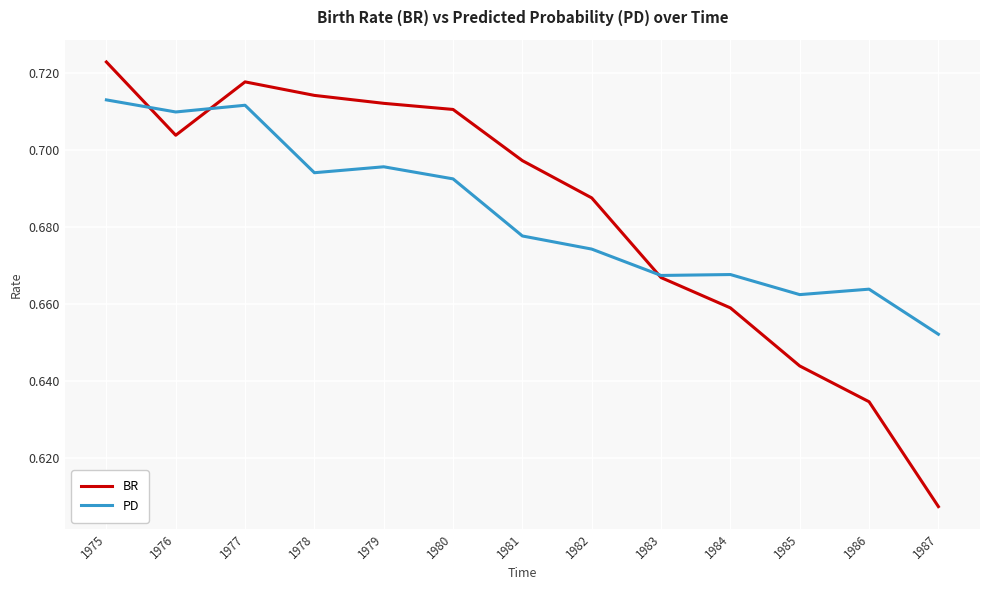

Which label corresponds to the smallest value in the chart?

1987